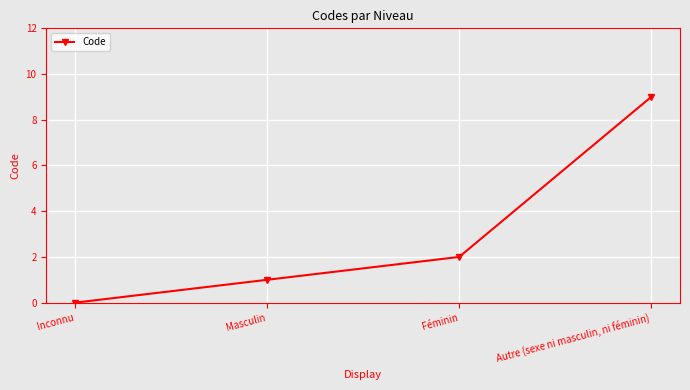

How many data points are less than 2?

2